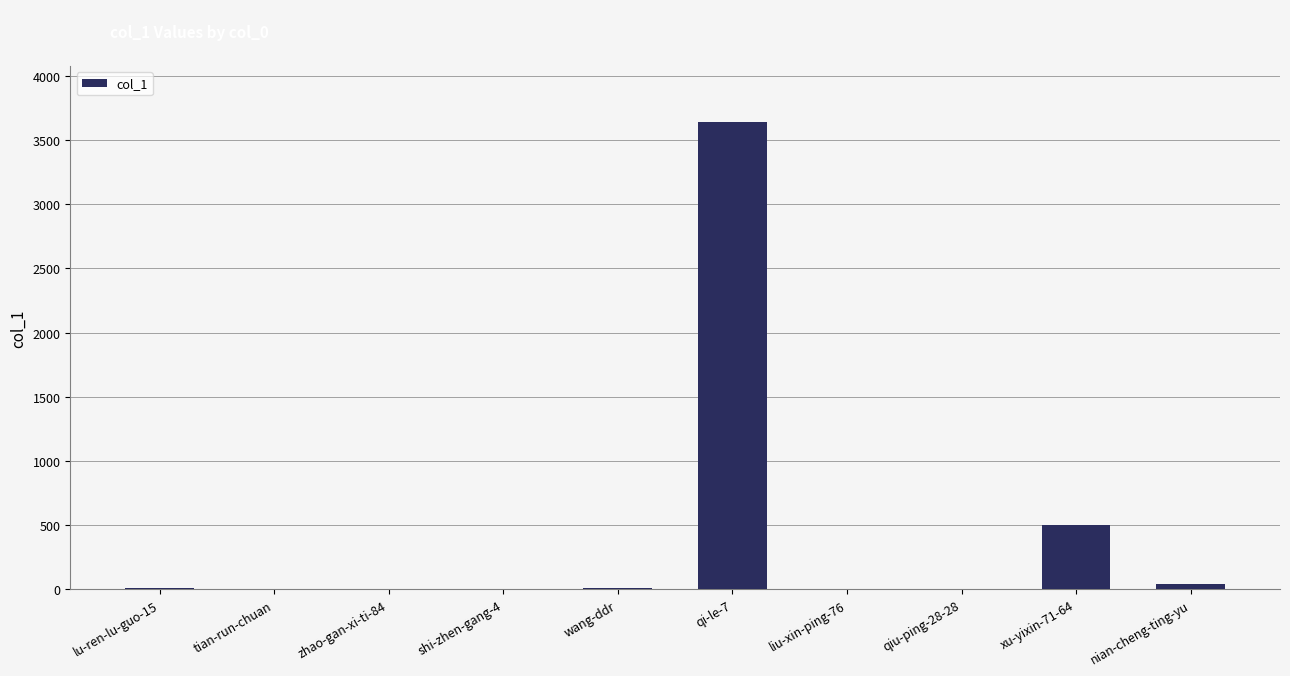

At which label is the value closest to 1819?

xu-yixin-71-64